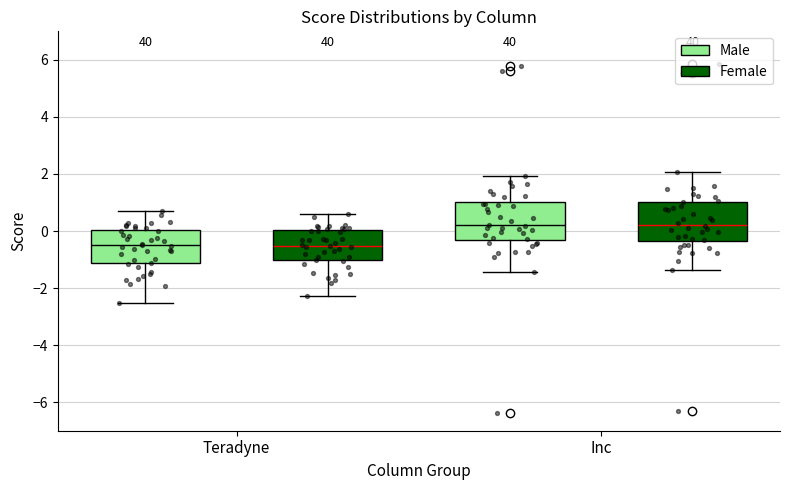

Where does the median line of the box for Inc (Female) sit on the y-axis? The values are not printed on the chart, so give them approximately, as read against the axis.

0.2